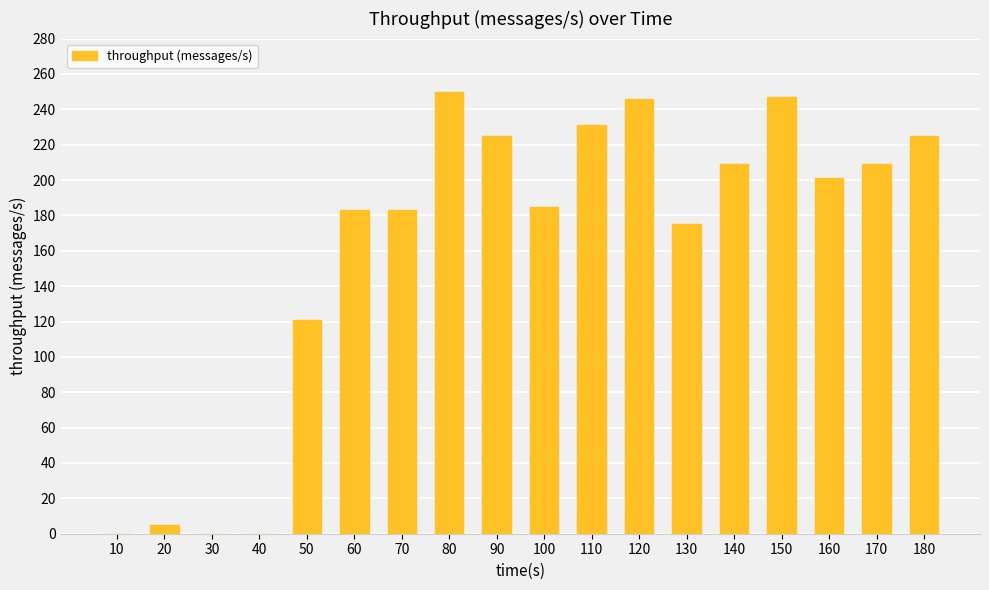

Where is the data nearest to the value 125?

50